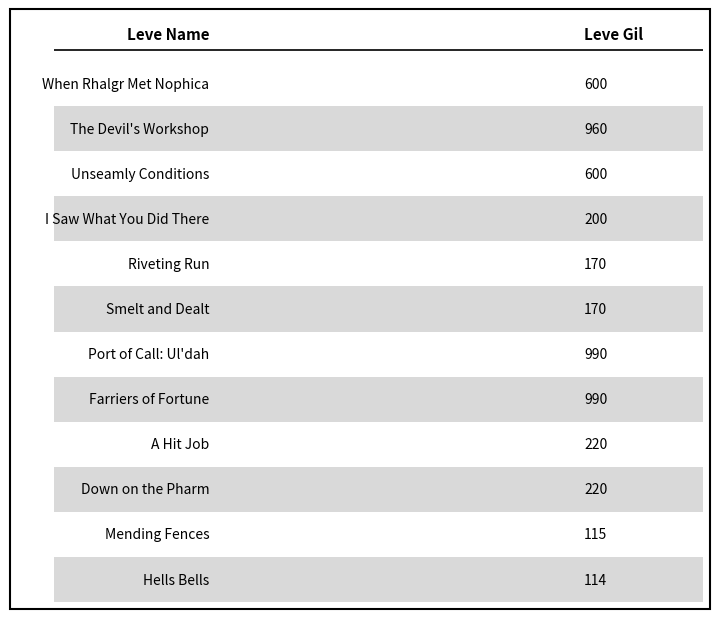

Does the chart contain any negative values?

No